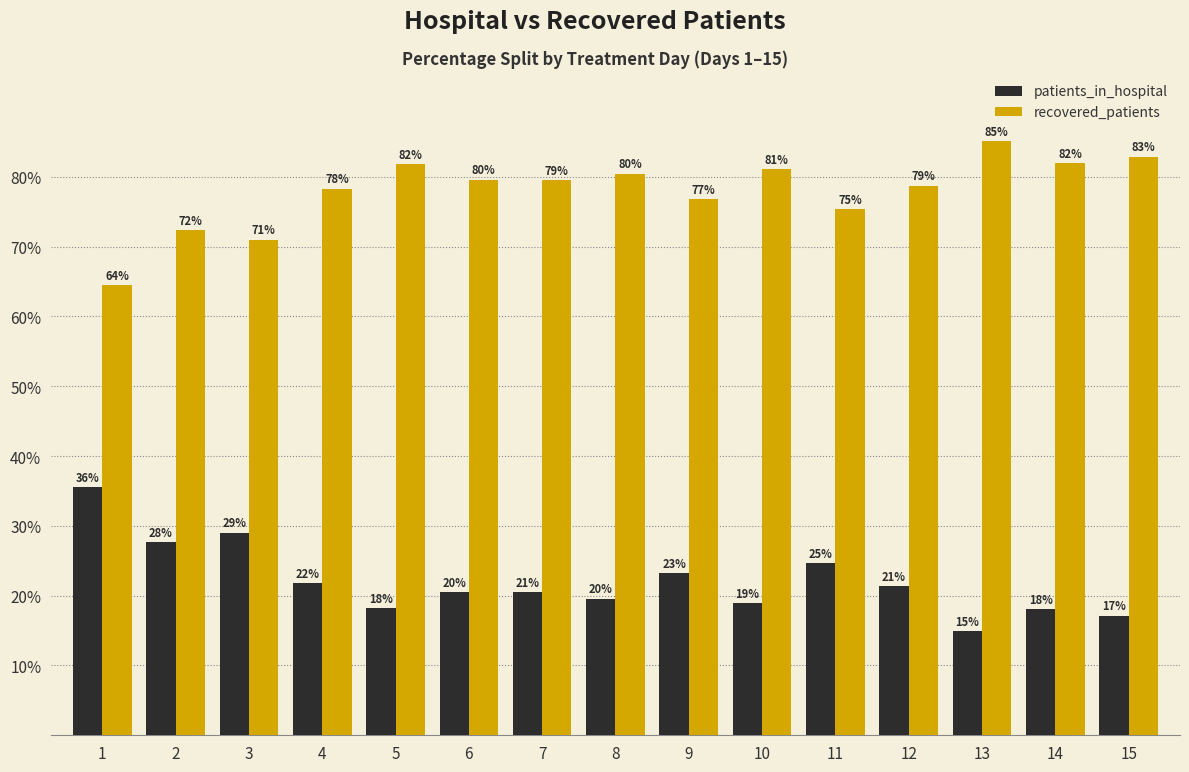

How many data points does each series have?

15